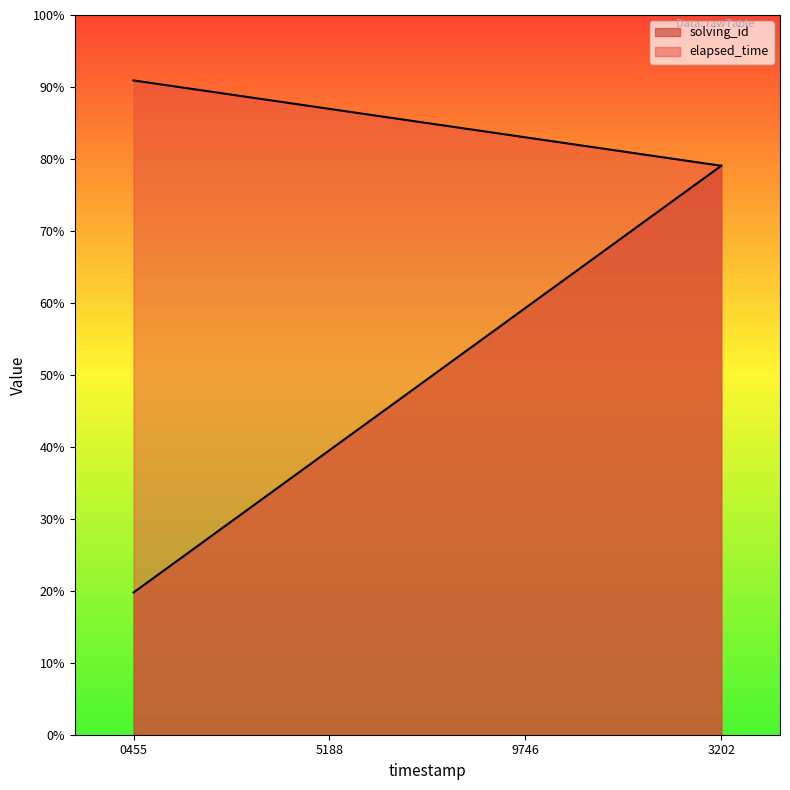

What are all the series names shown in the legend?

solving_id, elapsed_time